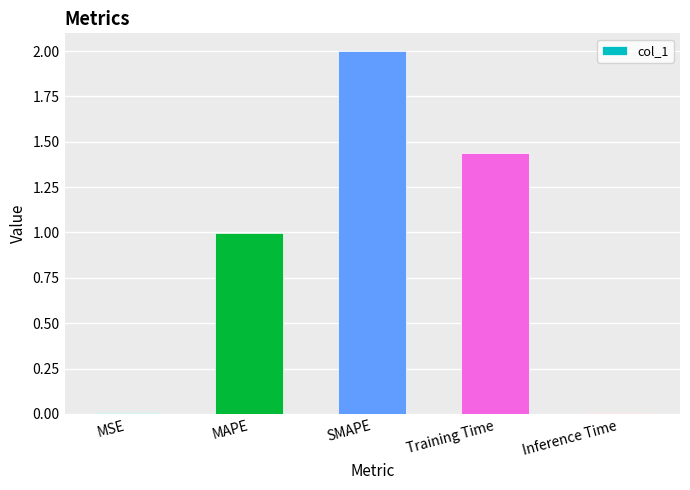

Between Inference Time and SMAPE, which is larger?

SMAPE